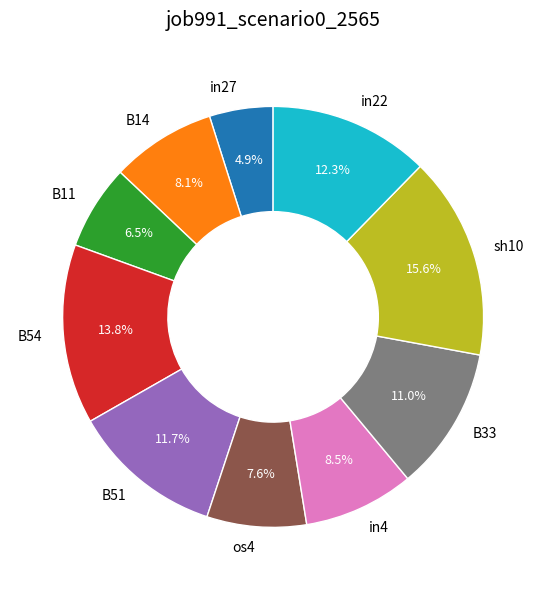

How many slices are in this pie chart?

10